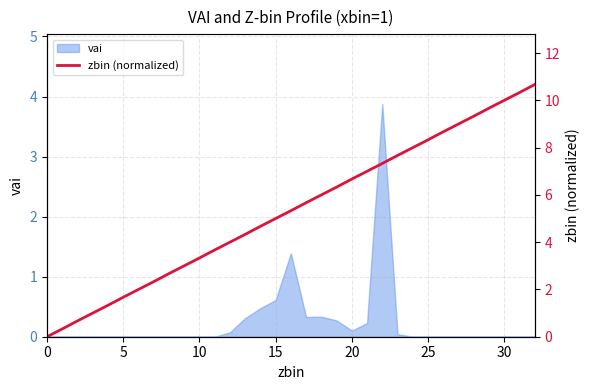

What is the maximum value for vai?

3.9